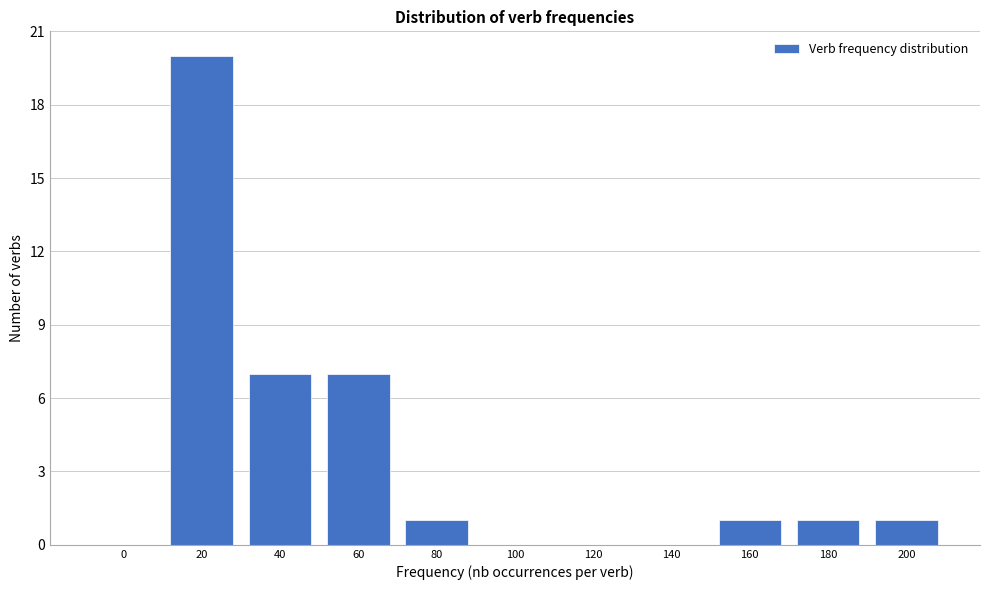

Reading left to right, extract all data points from this chart.

0=0	20=20	40=7	60=7	80=1	100=0	120=0	140=0	160=1	180=1	200=1